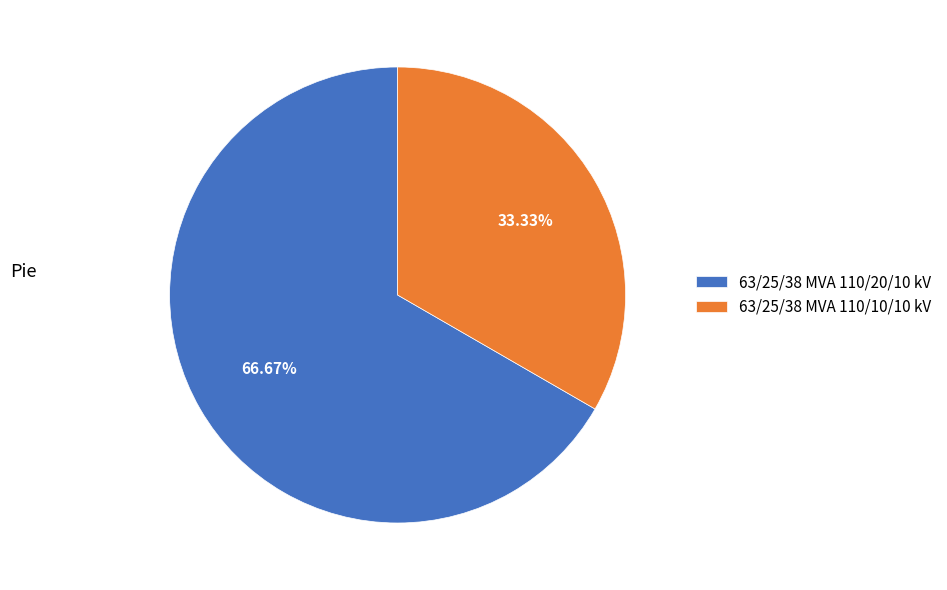

Is it true that 63/25/38 MVA 110/10/10 kV is 33% of the pie?

True